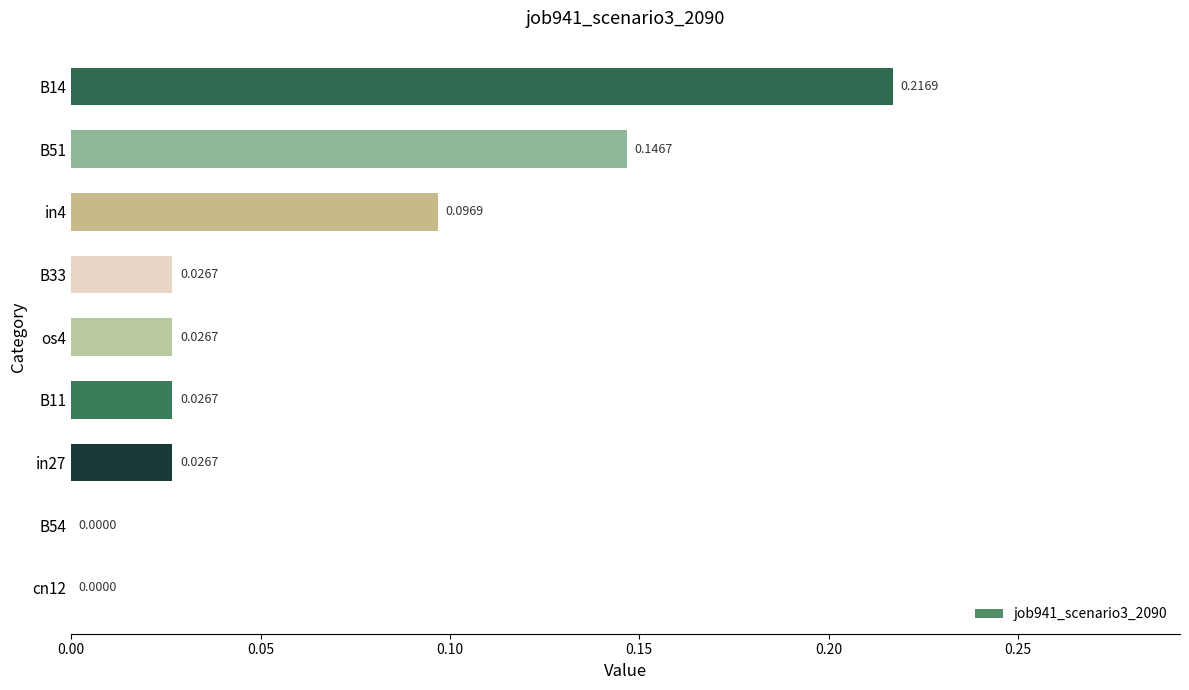

What is the sum of all values?

0.6